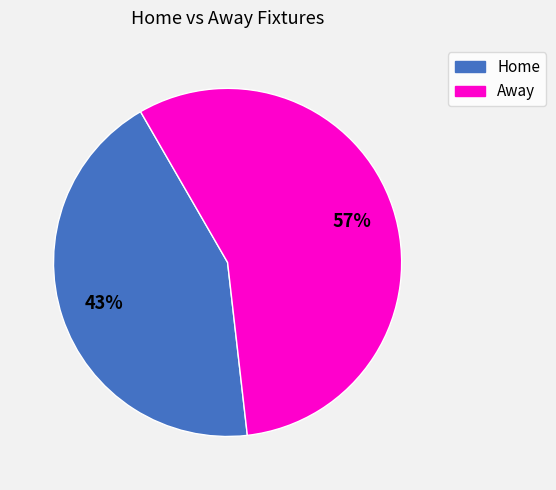

Does any single category account for the majority?

Yes